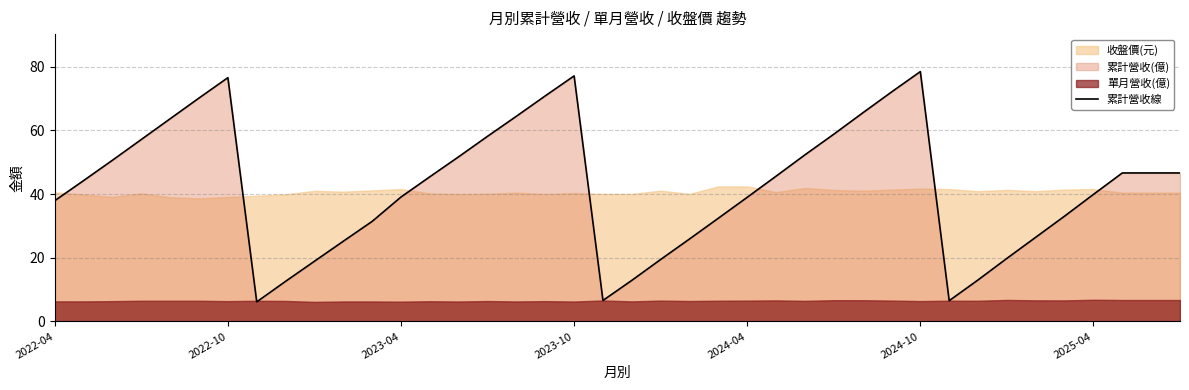

True or false: the data shows 46.6 at 37.

True